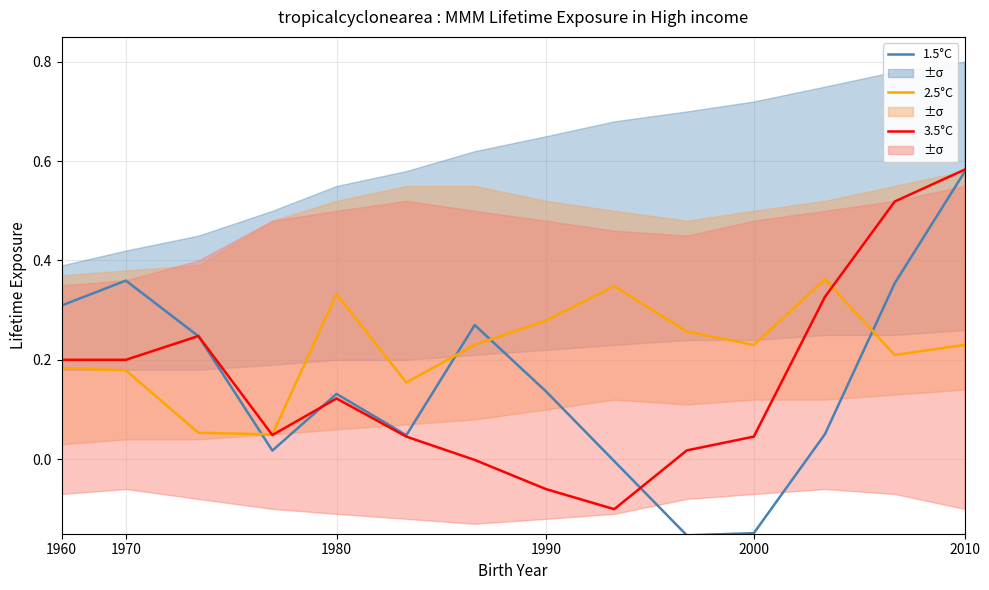

The value of 3.5°C at 1980 is 0.0. True or false?

False